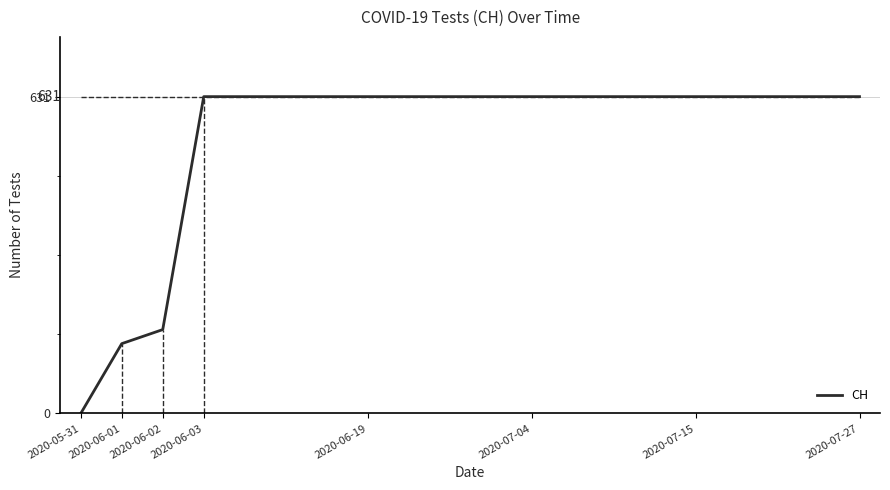

The value at 2020-06-01 is 33. True or false?

False